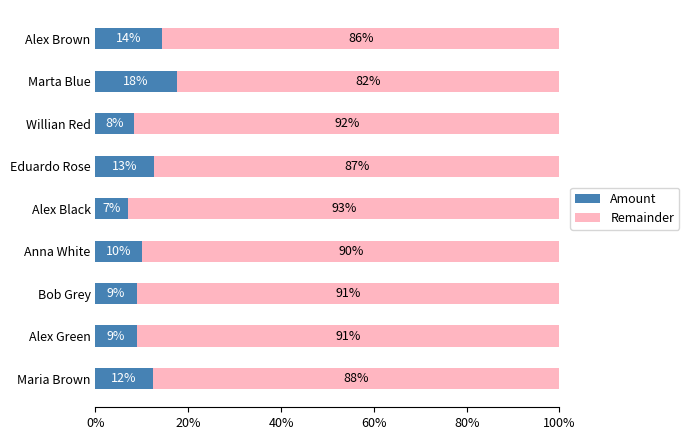

What is the total value across all series at Maria Brown?

100.0